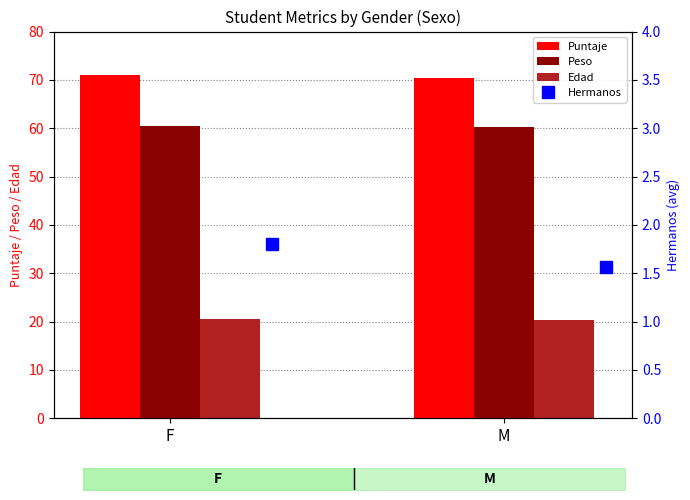

How many bars are there in each group?

3